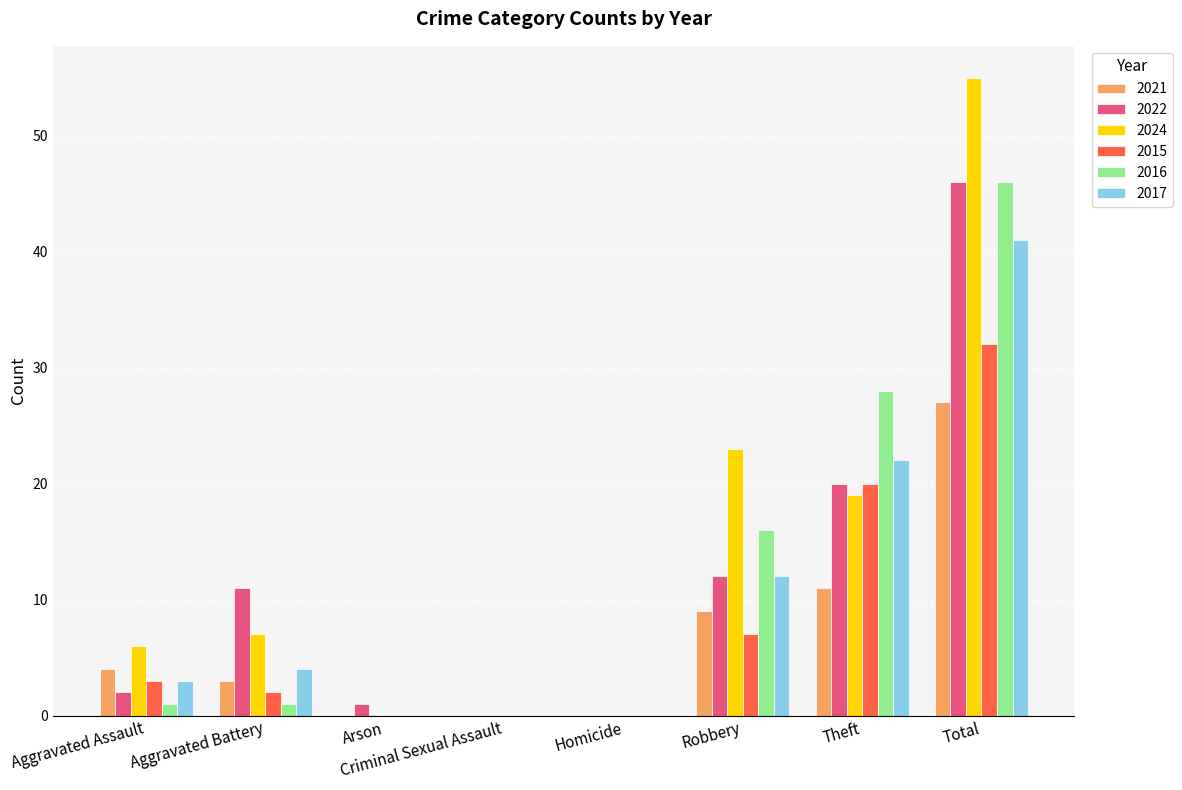

Reading left to right, extract all data points from this chart.

2021: Aggravated Assault=4	Aggravated Battery=3	Arson=0	Criminal Sexual Assault=0	Homicide=0	Robbery=9	Theft=11	Total=27
2022: Aggravated Assault=2	Aggravated Battery=11	Arson=1	Criminal Sexual Assault=0	Homicide=0	Robbery=12	Theft=20	Total=46
2024: Aggravated Assault=6	Aggravated Battery=7	Arson=0	Criminal Sexual Assault=0	Homicide=0	Robbery=23	Theft=19	Total=55
2015: Aggravated Assault=3	Aggravated Battery=2	Arson=0	Criminal Sexual Assault=0	Homicide=0	Robbery=7	Theft=20	Total=32
2016: Aggravated Assault=1	Aggravated Battery=1	Arson=0	Criminal Sexual Assault=0	Homicide=0	Robbery=16	Theft=28	Total=46
2017: Aggravated Assault=3	Aggravated Battery=4	Arson=0	Criminal Sexual Assault=0	Homicide=0	Robbery=12	Theft=22	Total=41